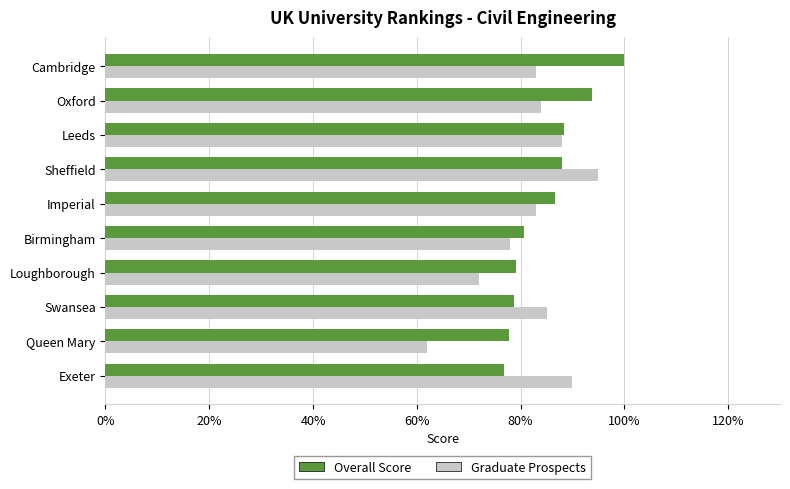

Between Queen Mary and Sheffield, which series saw the biggest shift?

Graduate Prospects